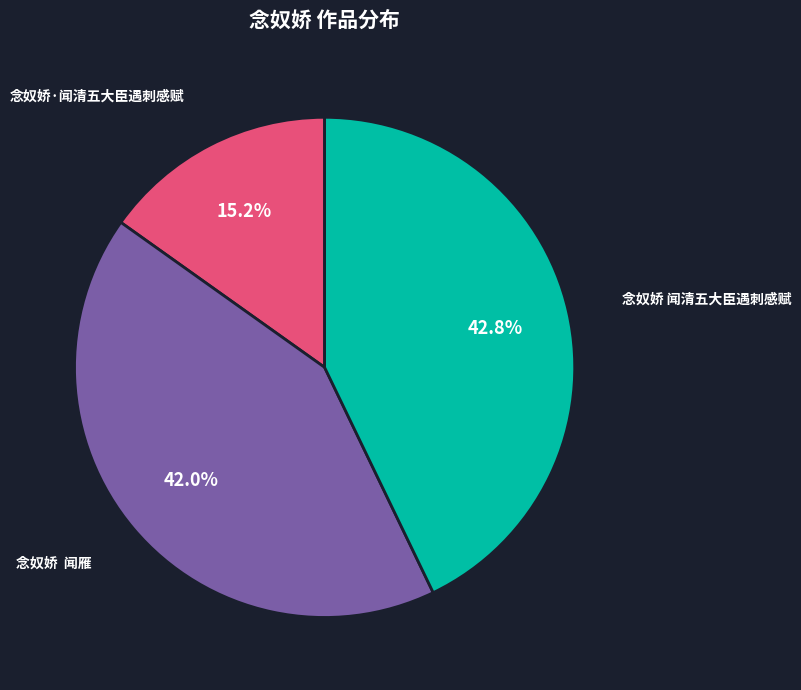

How many slices are in this pie chart?

3